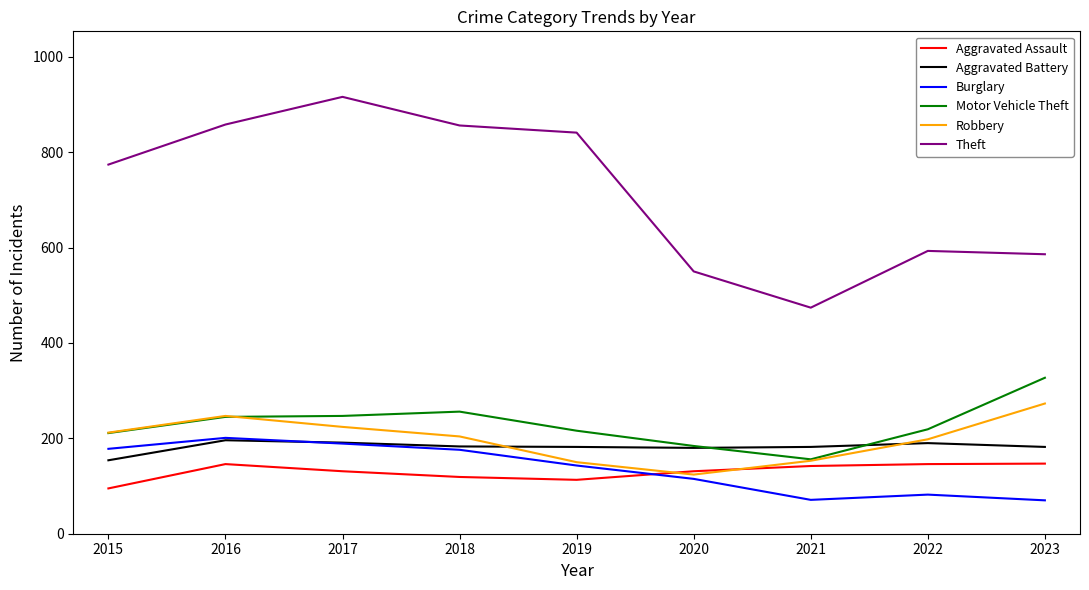

At which category does Robbery reach its first local valley?

2020